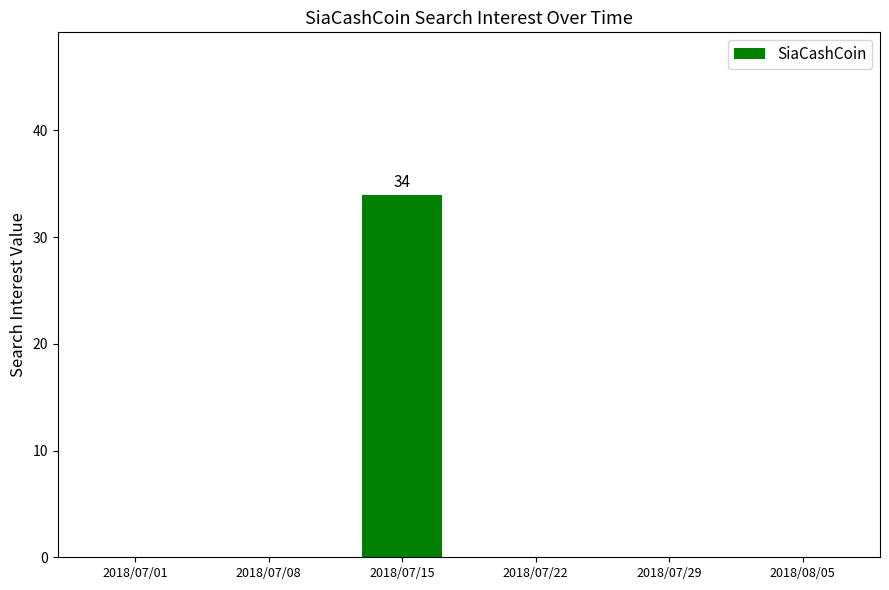

Is it true that the value at 2018/07/08 is 0?

True